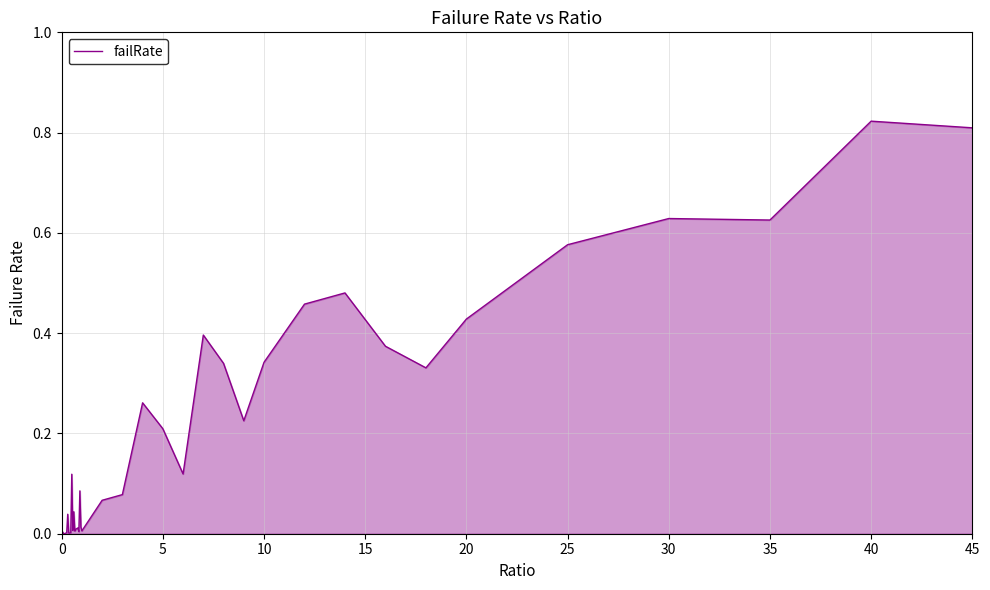

True or false: the data shows 0.4 at 0.

False